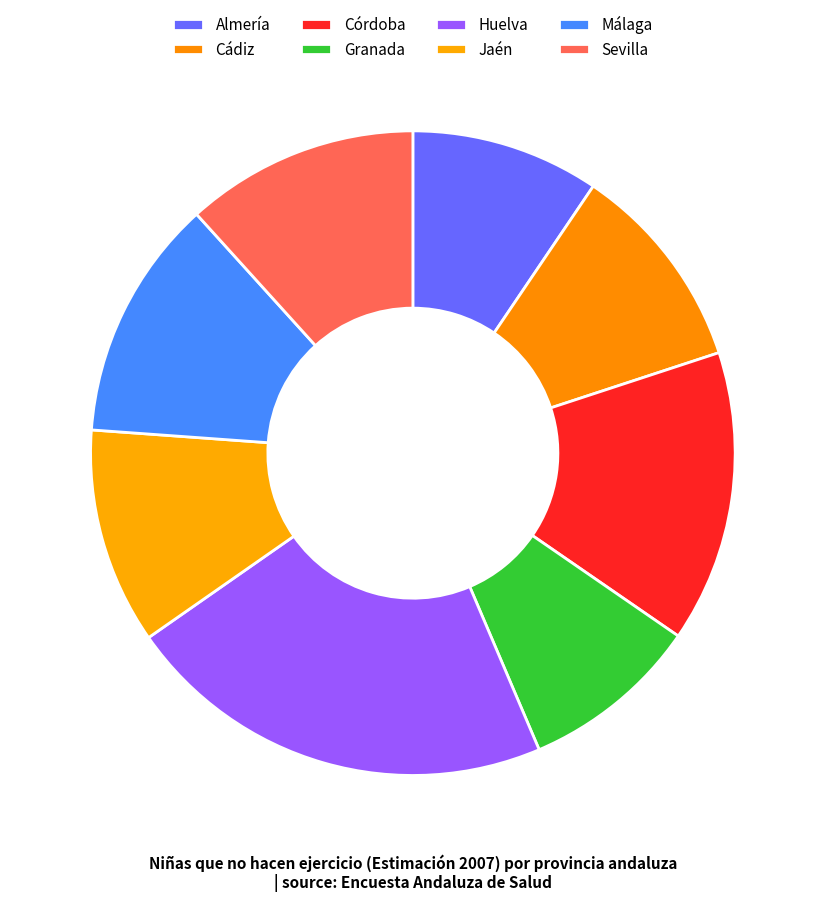

What is the smallest slice in the pie chart?

Granada